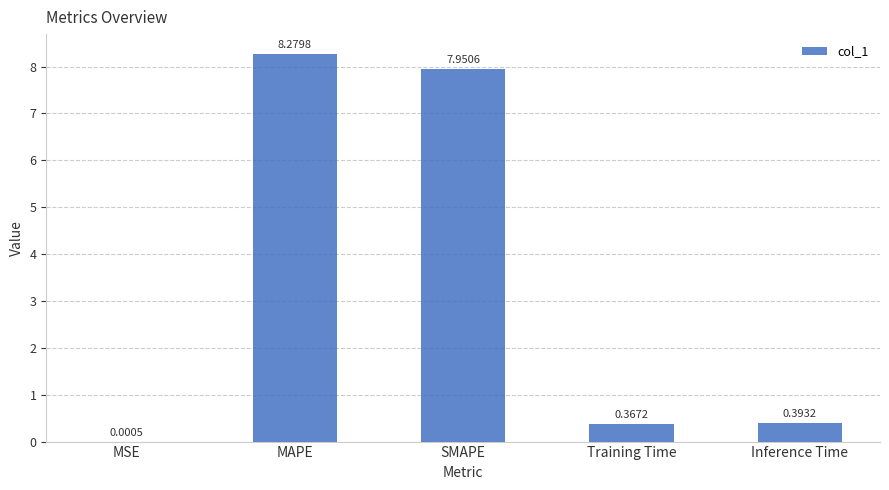

What is the sum of all values?

17.0